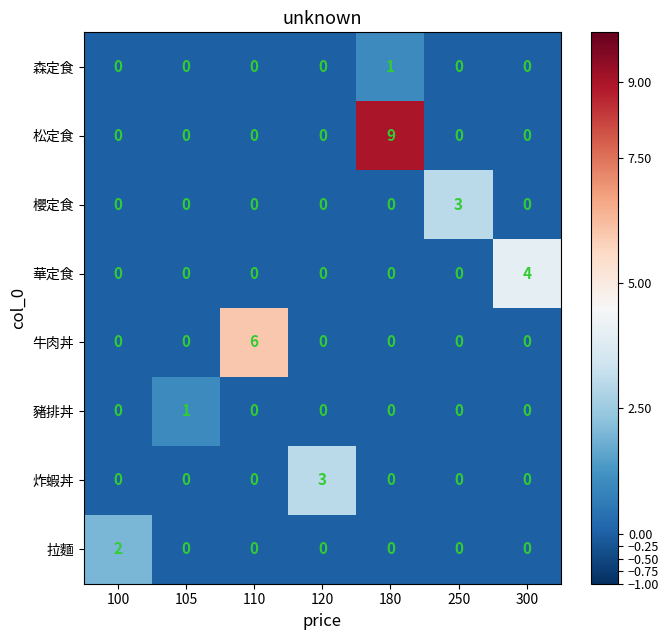

Read the 松定食 value at 180.

9